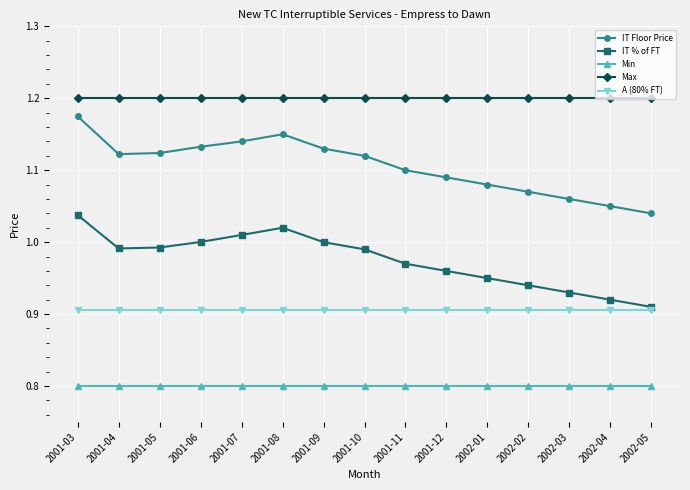

True or false: Min and Max intersect in this chart.

False